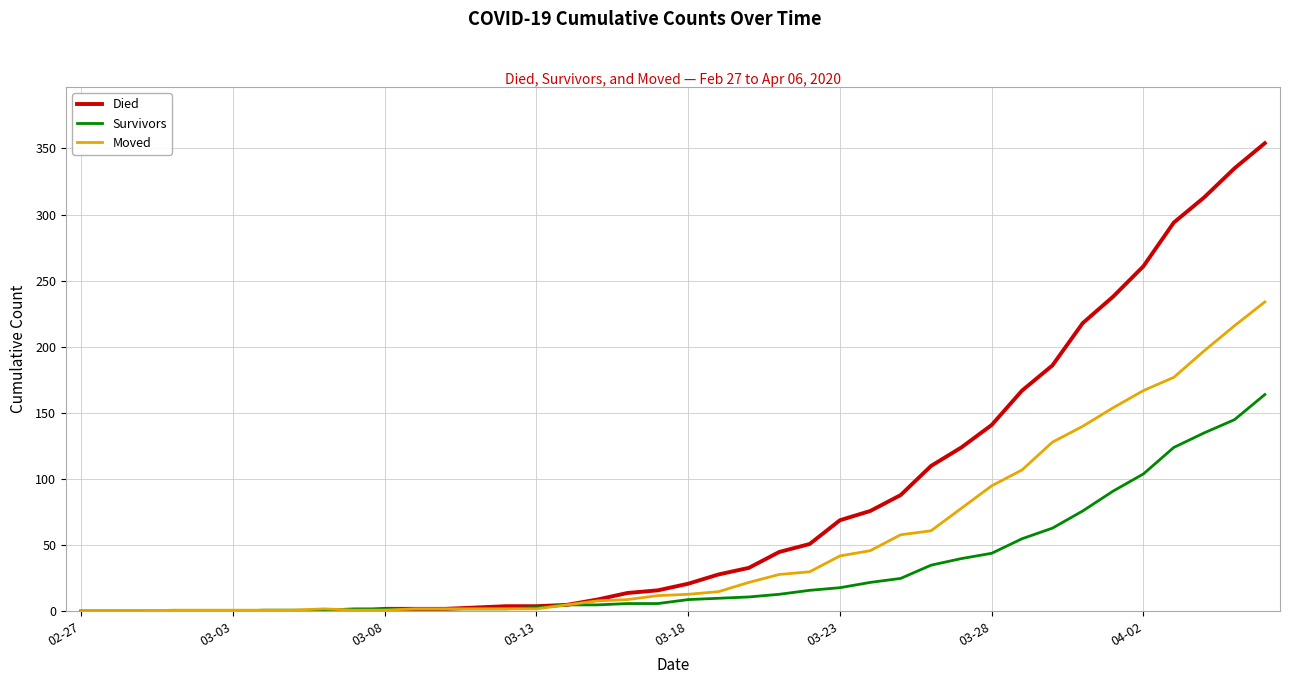

Rank the series by their maximum value, from highest to lowest.

Died, Moved, Survivors